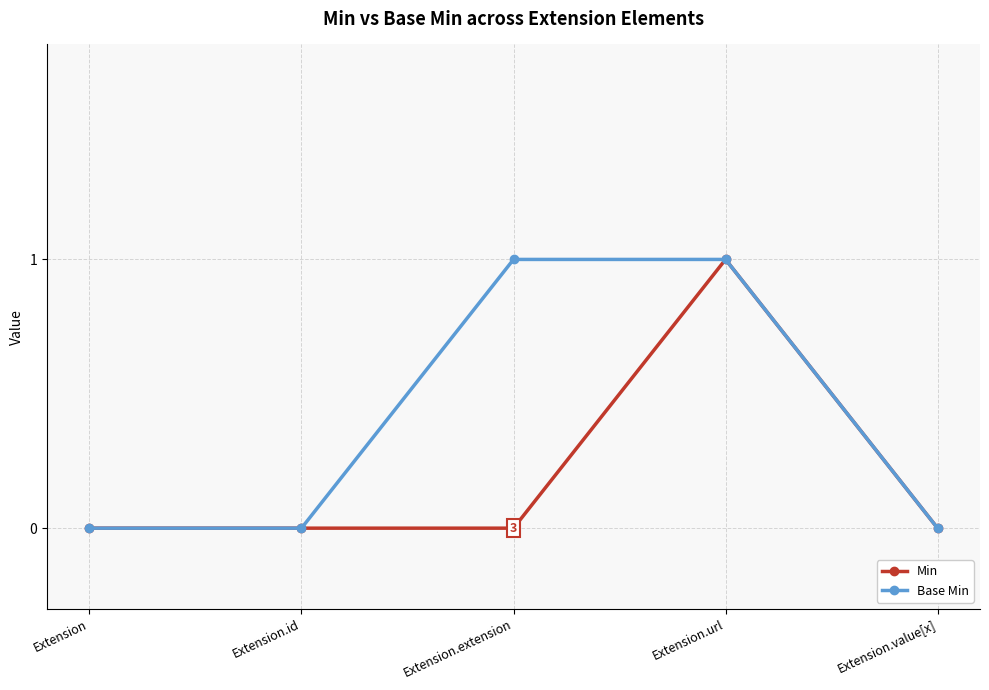

Rank the series by their average value, from lowest to highest.

Min, Base Min